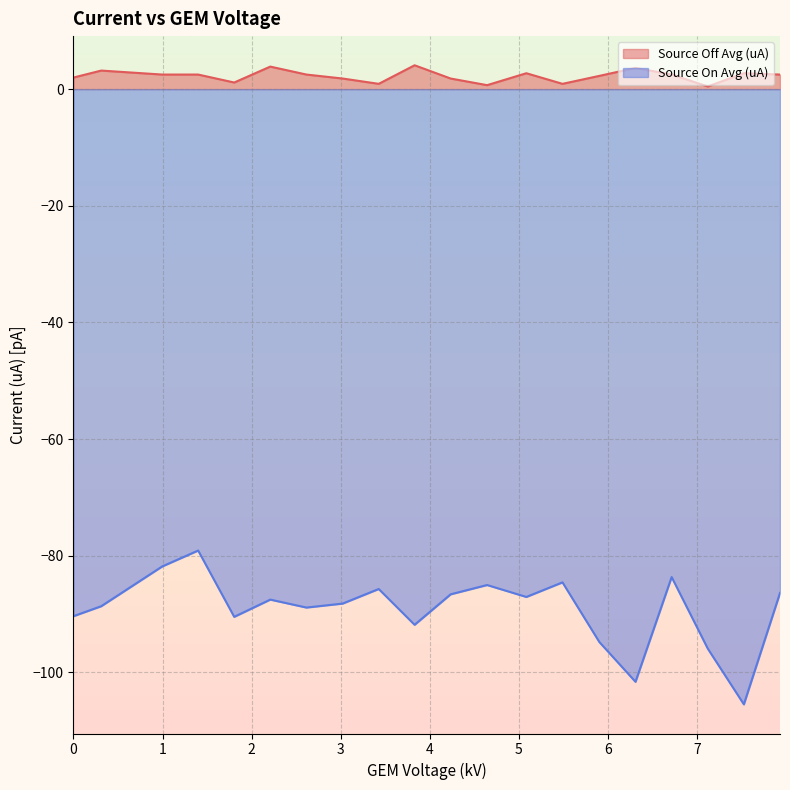

What is the sum of all Source Off Avg (uA) values?

44.7